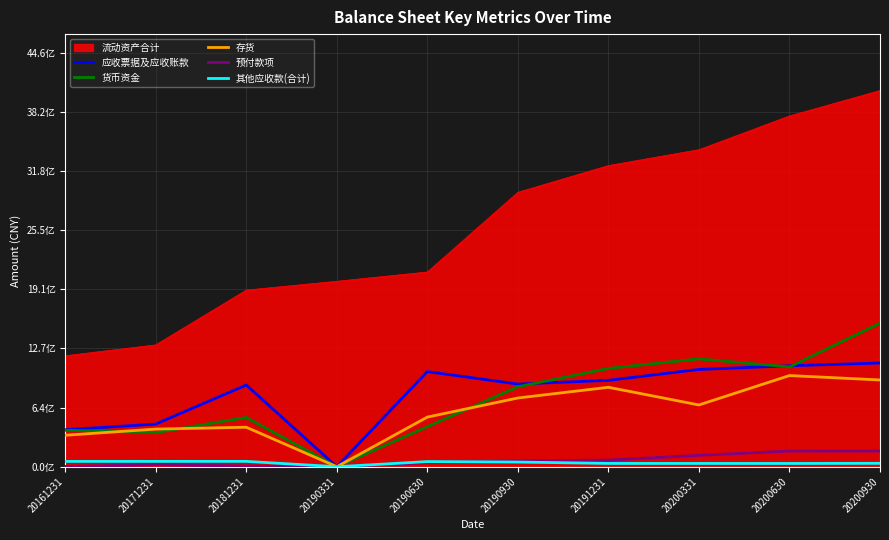

Where is 预付款项 nearest to the value 84392642?

20191231